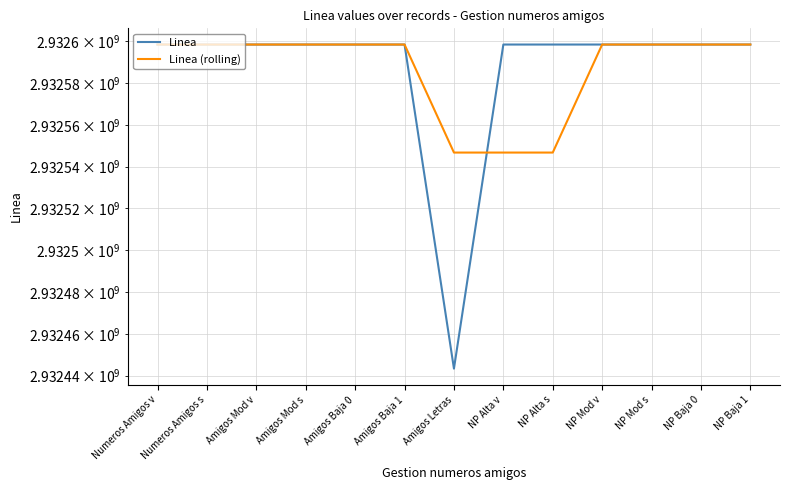

What are all the series names shown in the legend?

Linea, Linea (rolling)